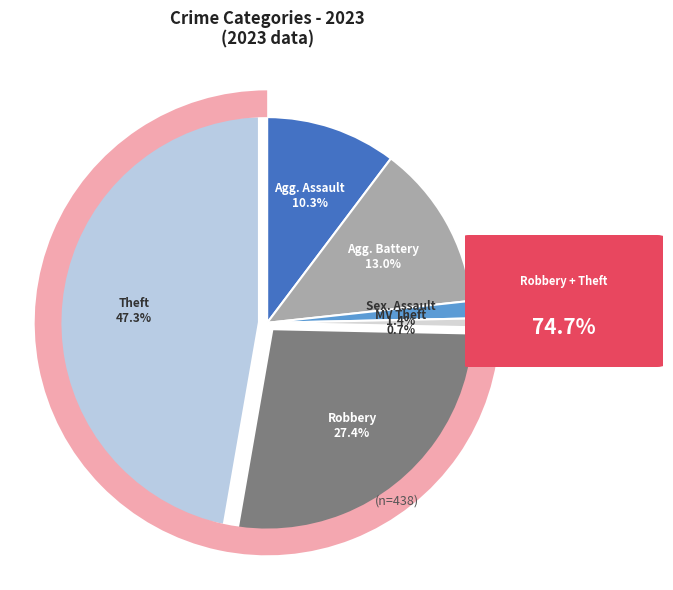

Is it true that Robbery is 27% of the pie?

True